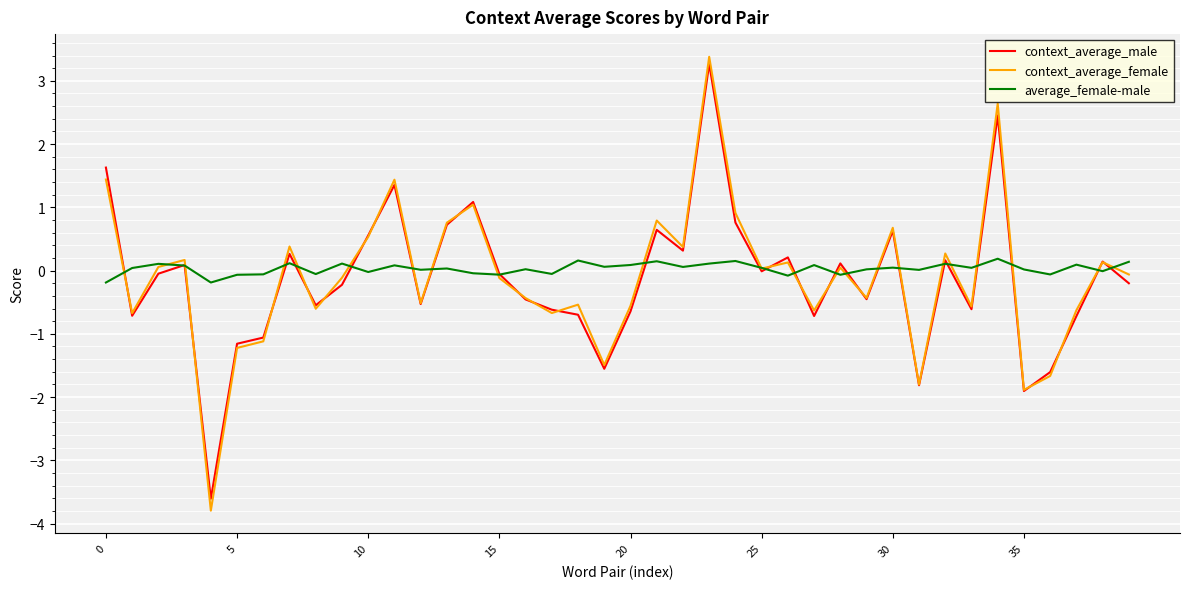

What is the minimum value shown in the chart?

-3.8